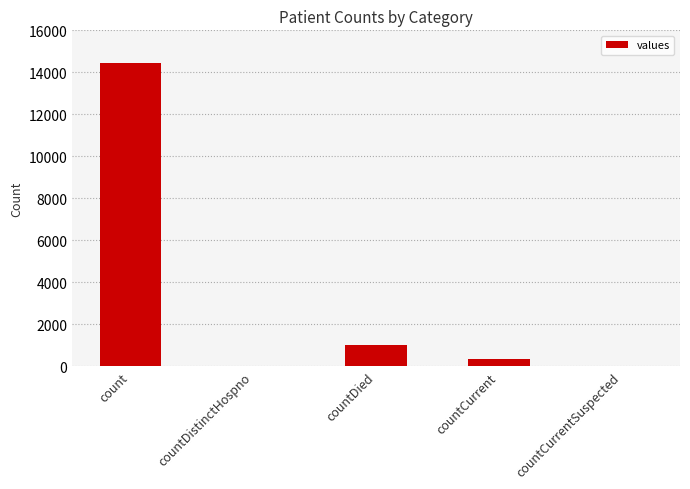

How many distinct data groups are displayed?

1